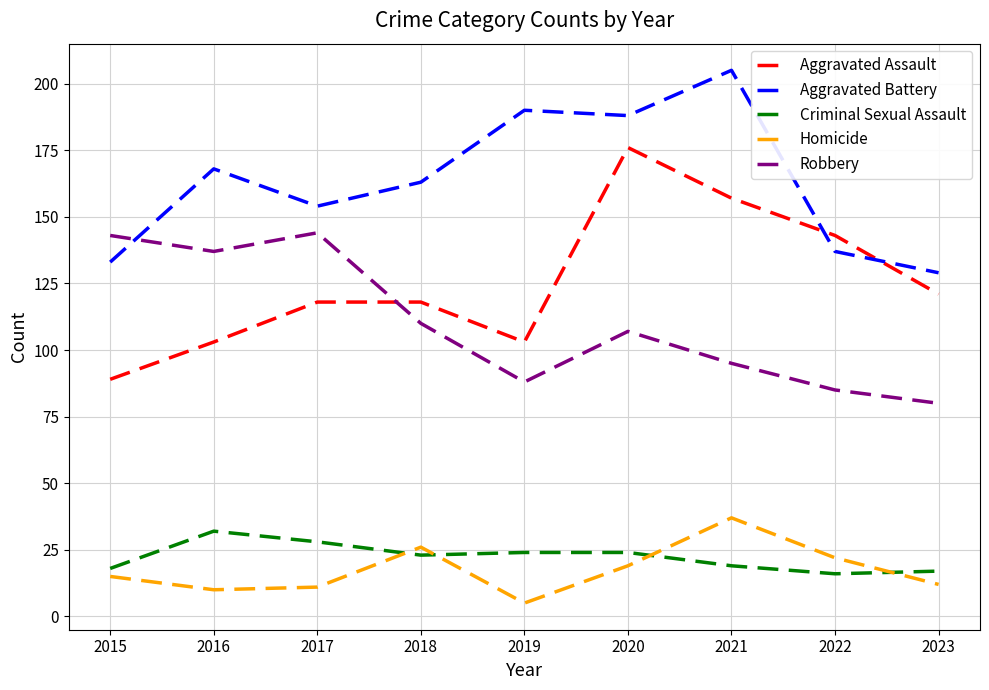

What is the difference between the Robbery values at 2017 and 2020?

37